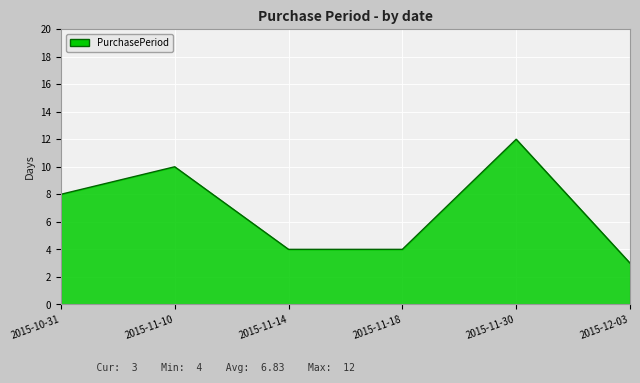

What is the maximum value shown in the chart?

12